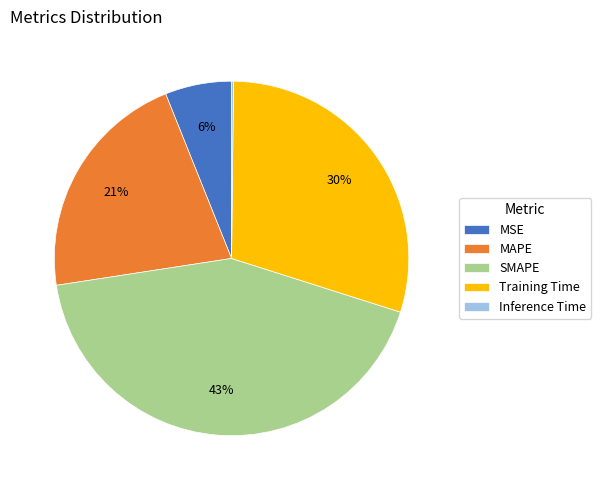

To the nearest percent, what portion does MAPE represent?

21%